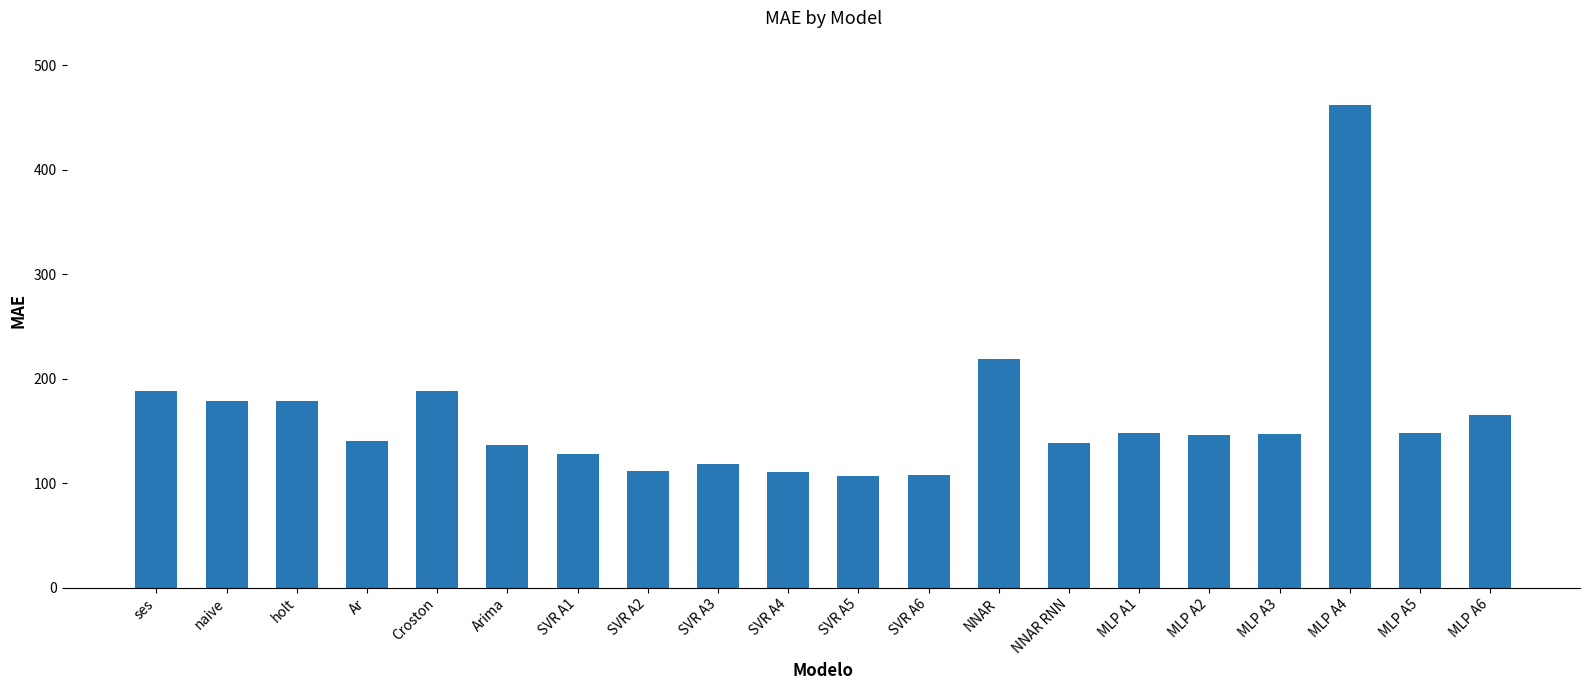

What is the label of the 8th bar from the left?

SVR A2